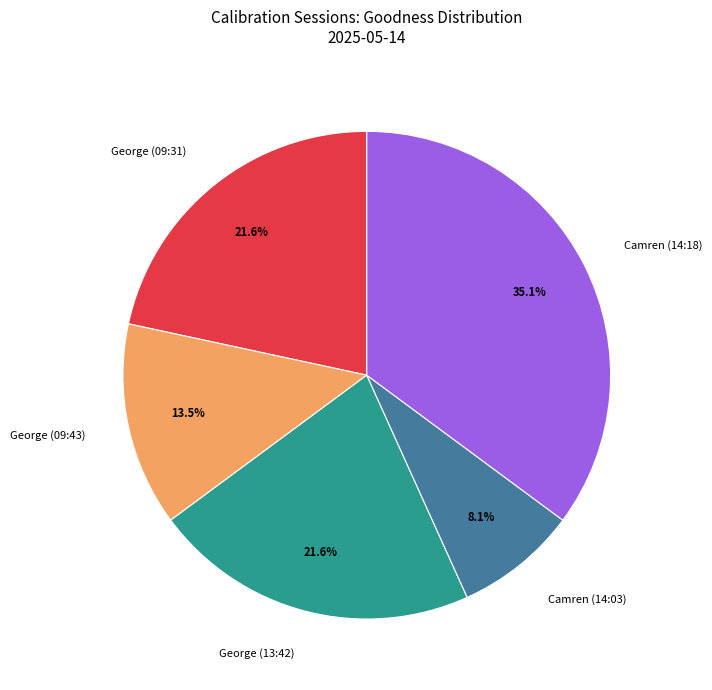

To the nearest percent, what is the average slice percentage?

20%